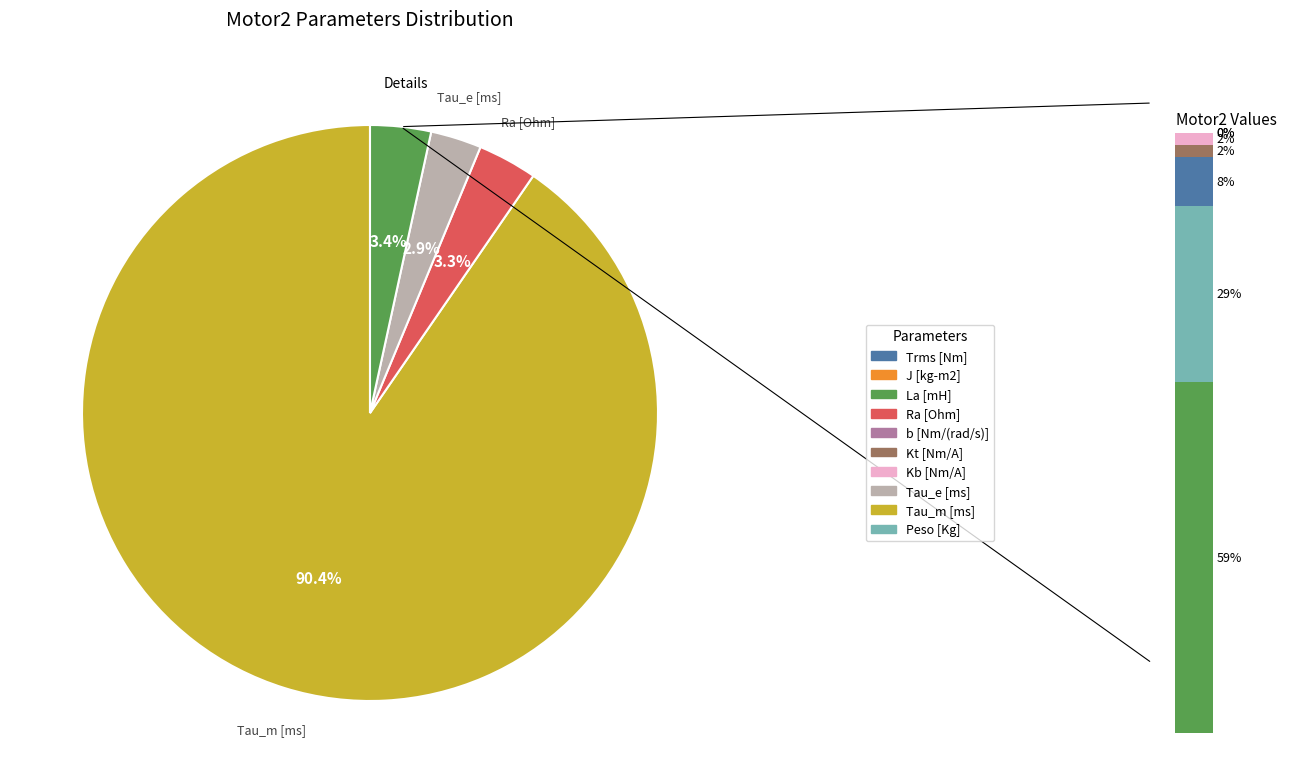

What is the largest slice in the pie chart?

Tau_m [ms]